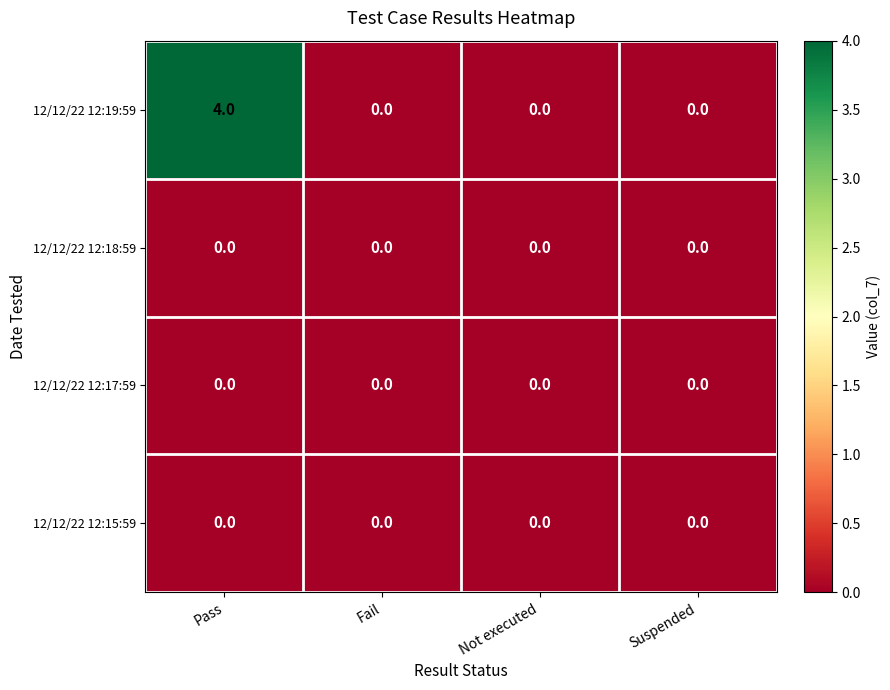

At which category is the sum across all series the highest?

Pass